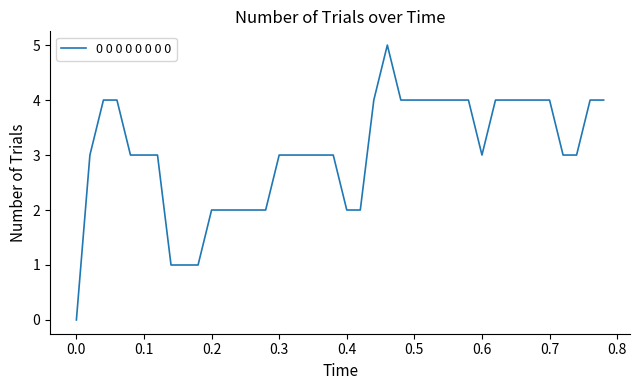

What is the maximum value shown in the chart?

5